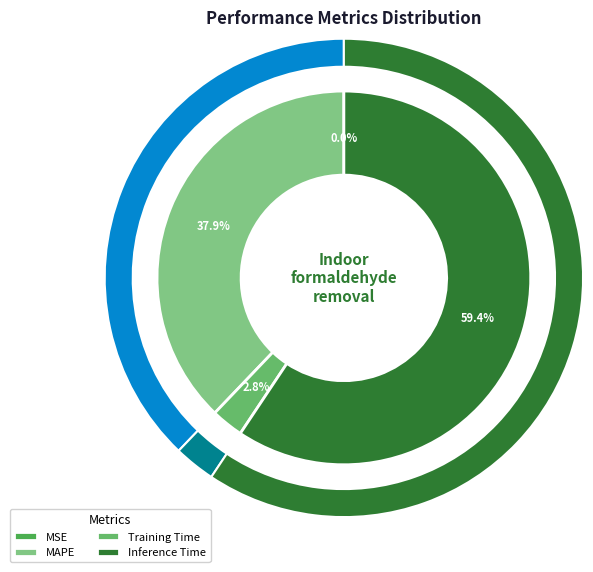

Rank the categories by value from lowest to highest.

SMAPE, MSE, Training Time, MAPE, Inference Time